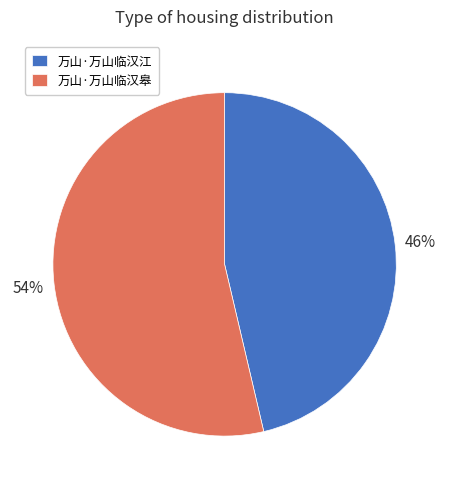

The 万山·万山临汉皋 slice represents 60% of the pie. True or false?

False